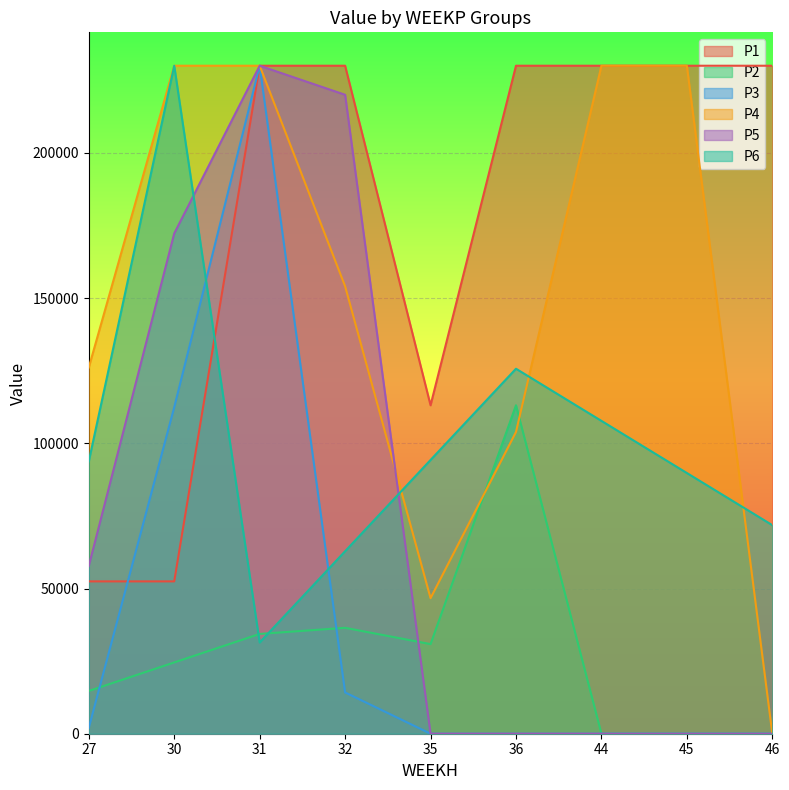

Between 31 and 36, which series saw the biggest shift?

P3